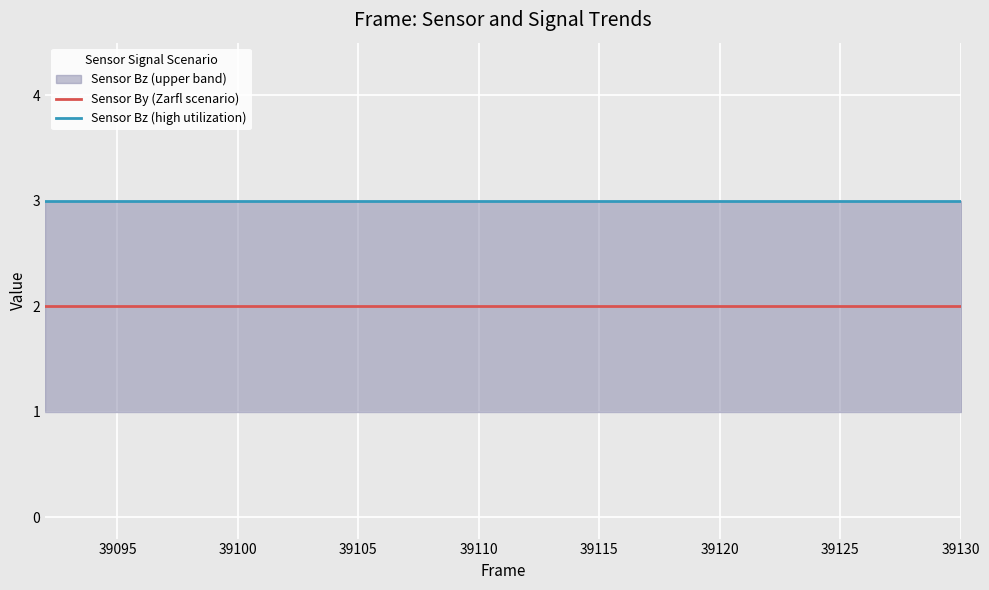

Reading left to right, list all the values displayed in this chart.

Sensor By (Zarfl scenario): 2	2	2	2	2	2	2	2	2	2	2	2
Sensor Bz (high utilization): 3	3	3	3	3	3	3	3	3	3	3	3